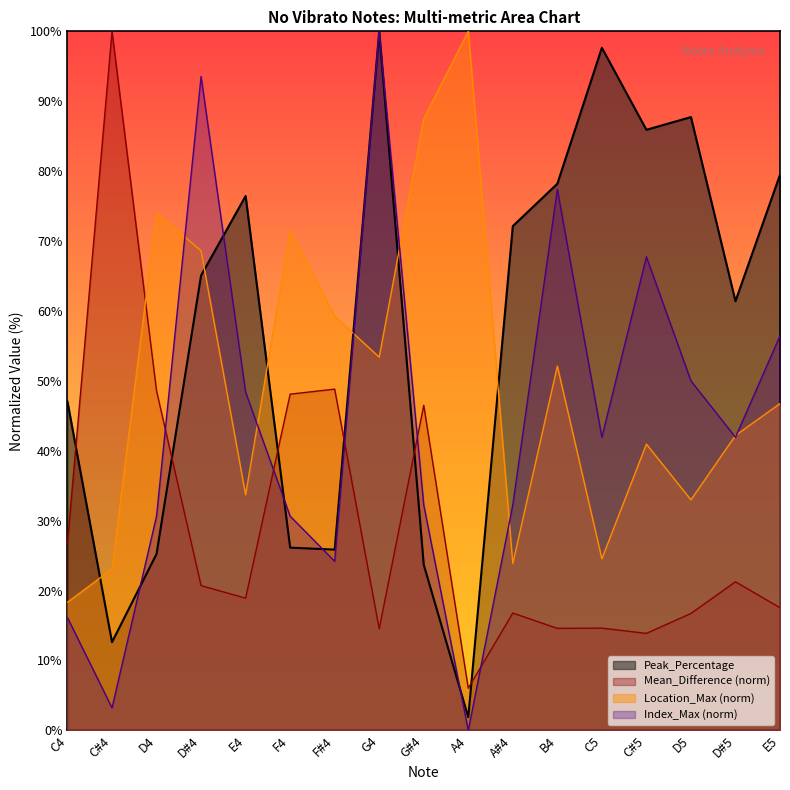

What is the difference between the maximum and minimum values in the Index_Max series?

100.0